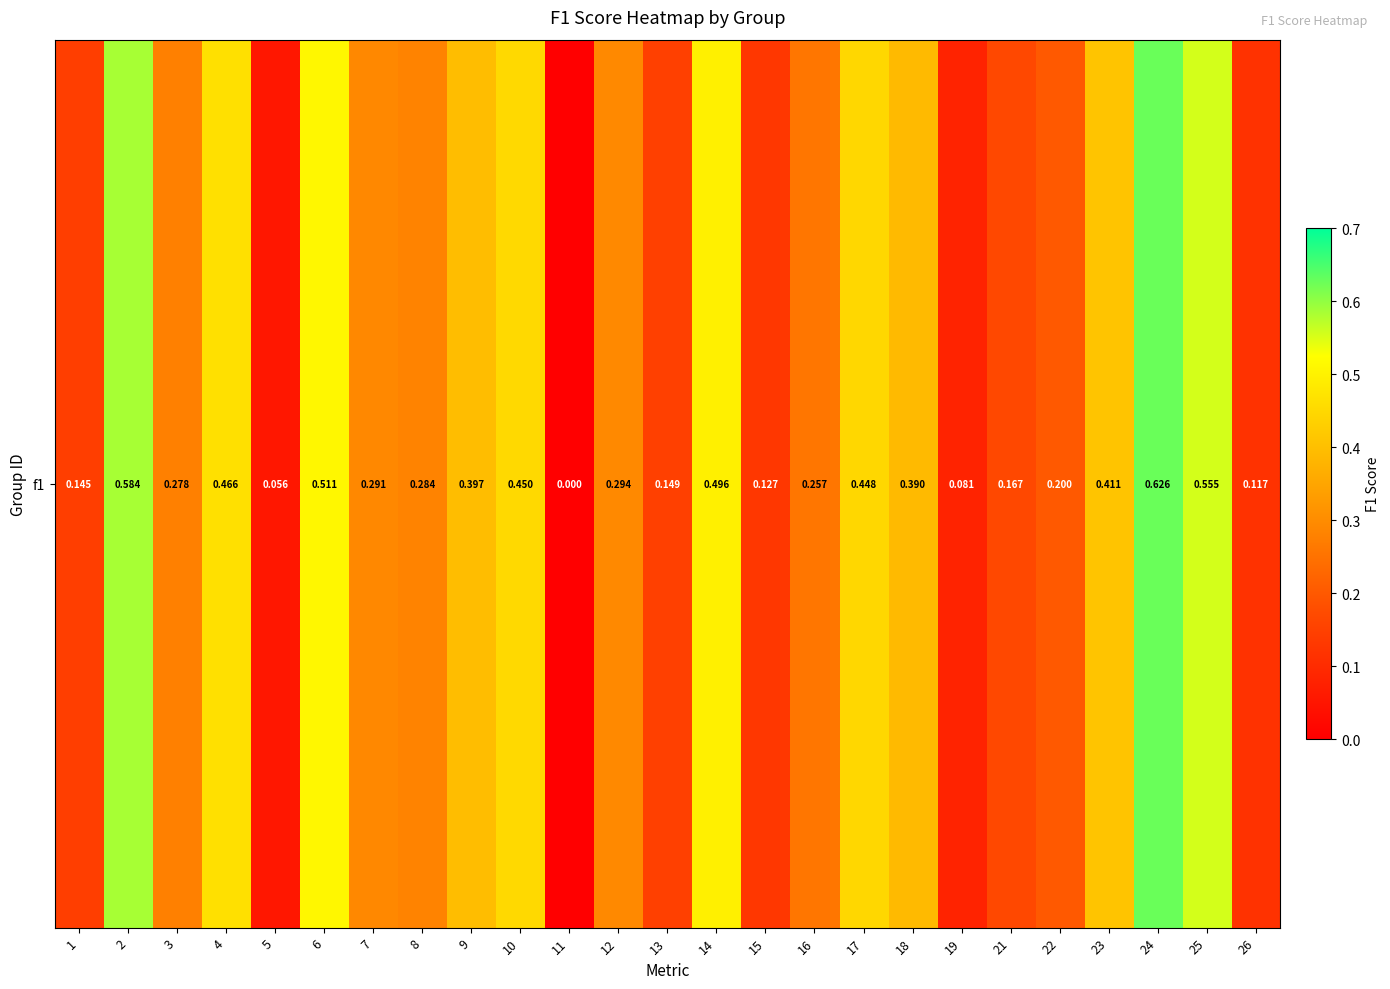

What is the sum of all values?

7.8